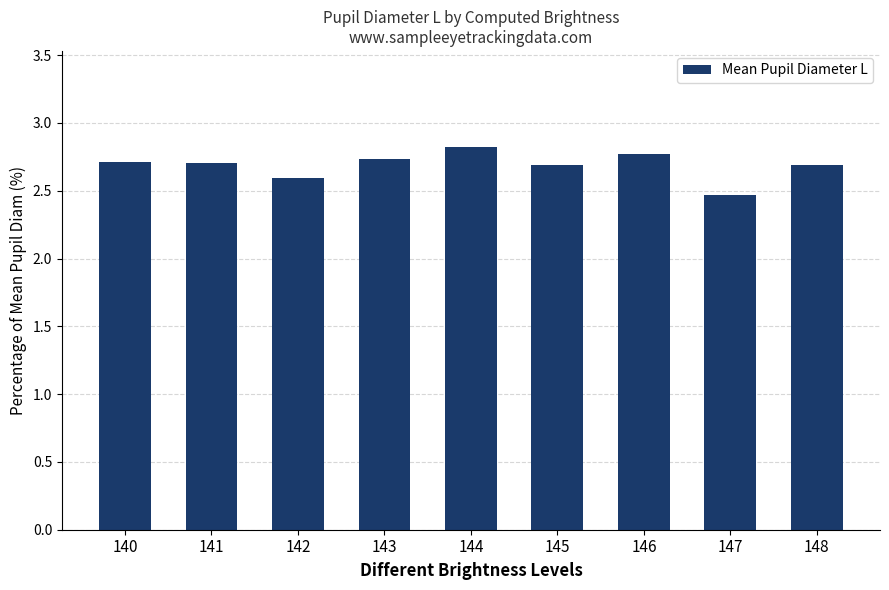

Which category has the highest value across all series?

144